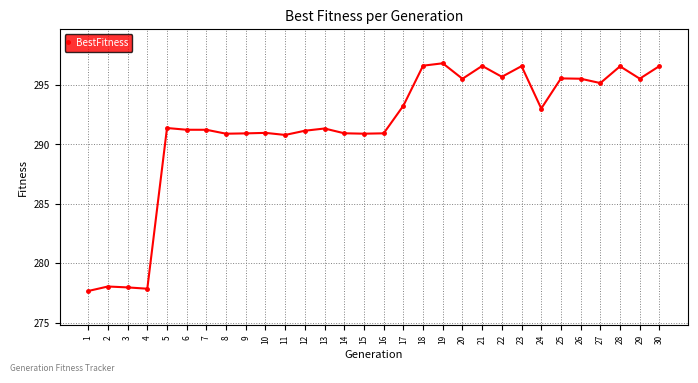

Which category has the highest value across all series?

19